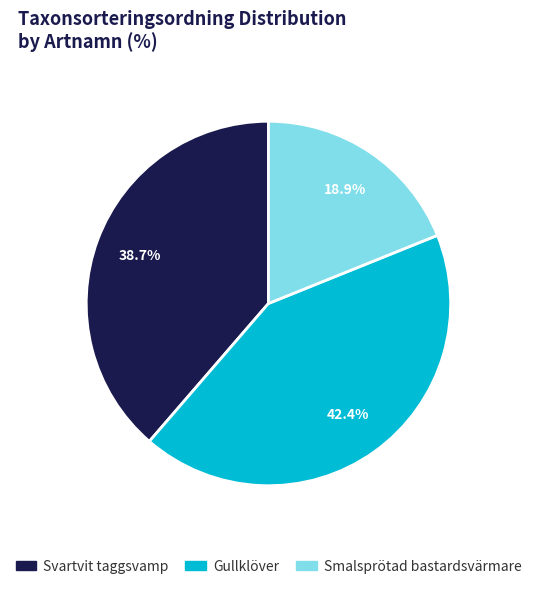

Which category has the smallest portion of the pie?

Smalsprötad bastardsvärmare